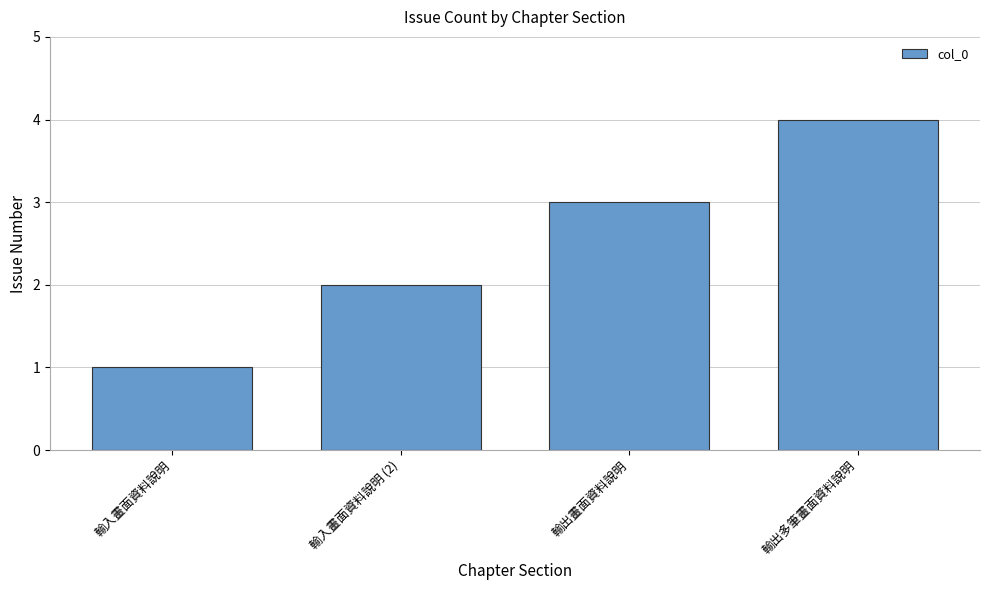

What is the maximum value shown in the chart?

4